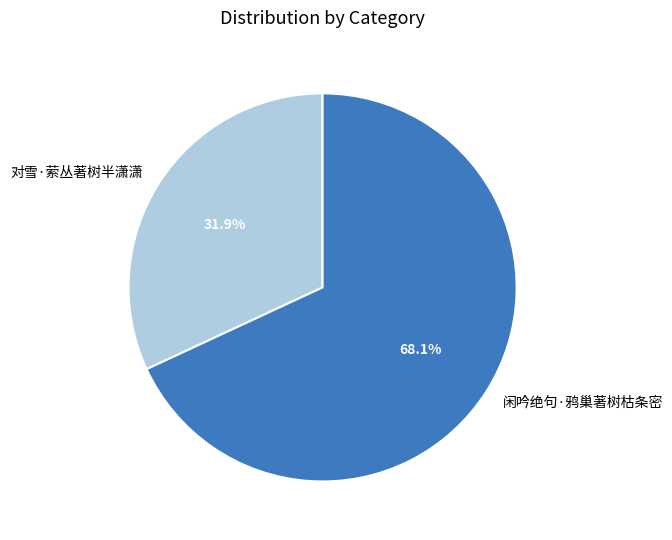

What portion of the pie excludes 闲吟绝句·鸦巢著树枯条密?

31.9%